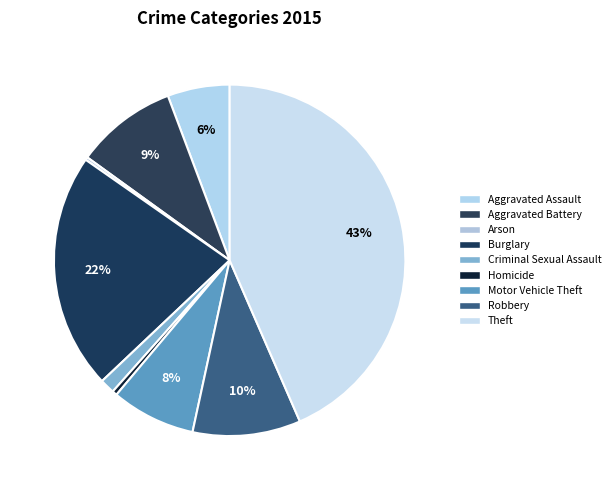

What percentage is the Criminal Sexual Assault slice, to the nearest percent?

1%